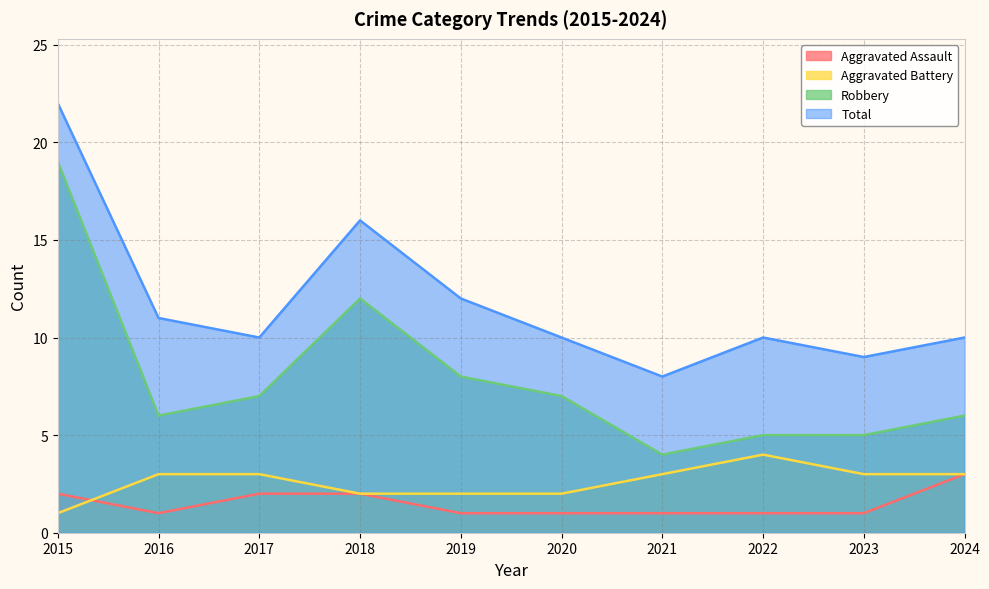

List the series in order of their peak value, lowest first.

Aggravated Assault, Aggravated Battery, Robbery, Total